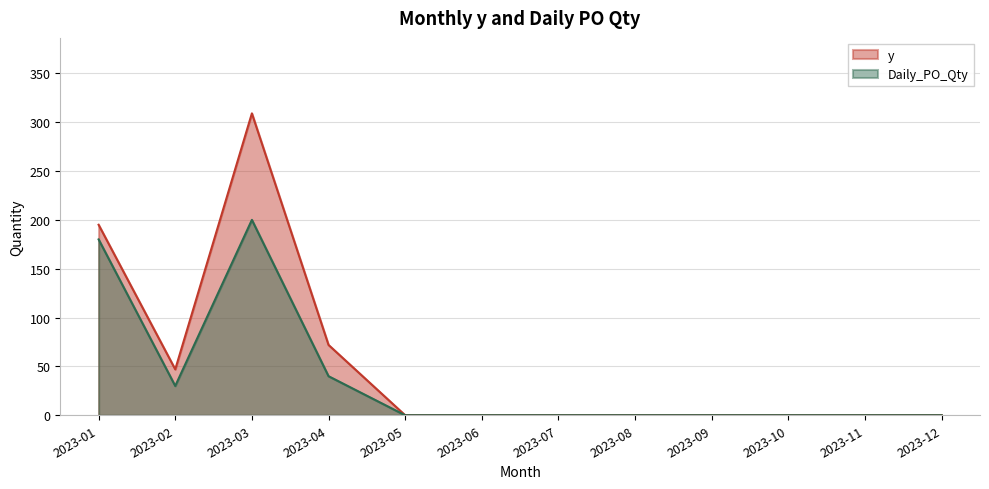

True or false: y has a value of 83 at 2023-10.

False